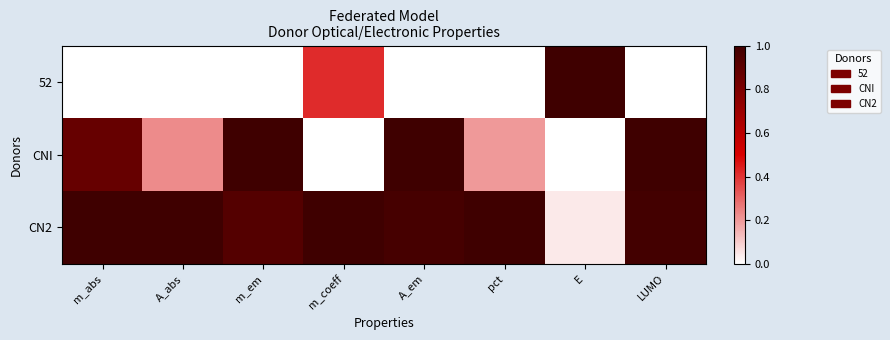

List the series in order of their overall mean, lowest first.

52, CNI, CN2